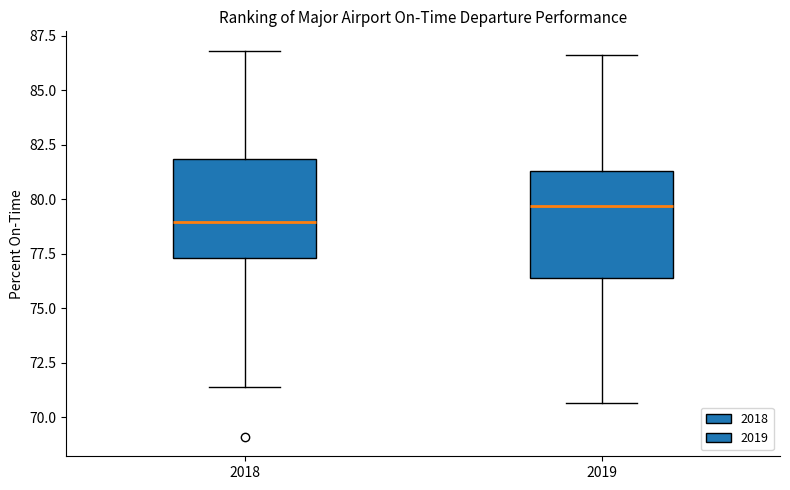

Which box has the lowest median line?

2018